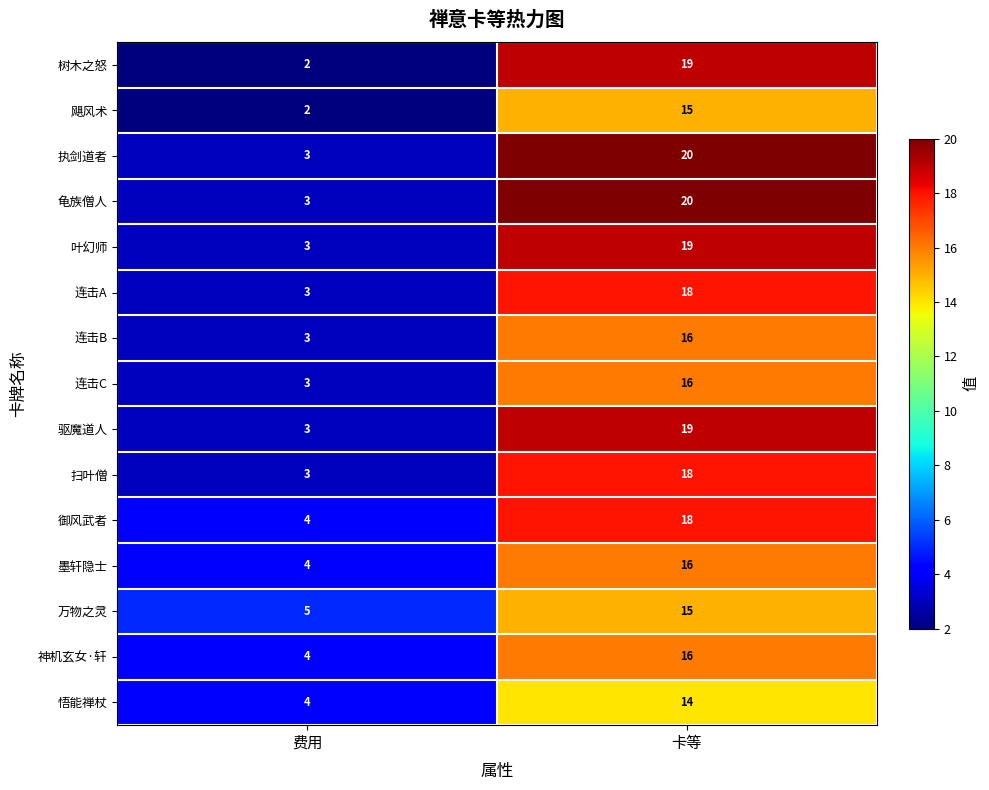

Reading left to right, what are all the values shown in this chart?

树木之怒: 2	19
飓风术: 2	15
执剑道者: 3	20
龟族僧人: 3	20
叶幻师: 3	19
连击A: 3	18
连击B: 3	16
连击C: 3	16
驱魔道人: 3	19
扫叶僧: 3	18
御风武者: 4	18
墨轩隐士: 4	16
万物之灵: 5	15
神机玄女·轩: 4	16
悟能禅杖: 4	14